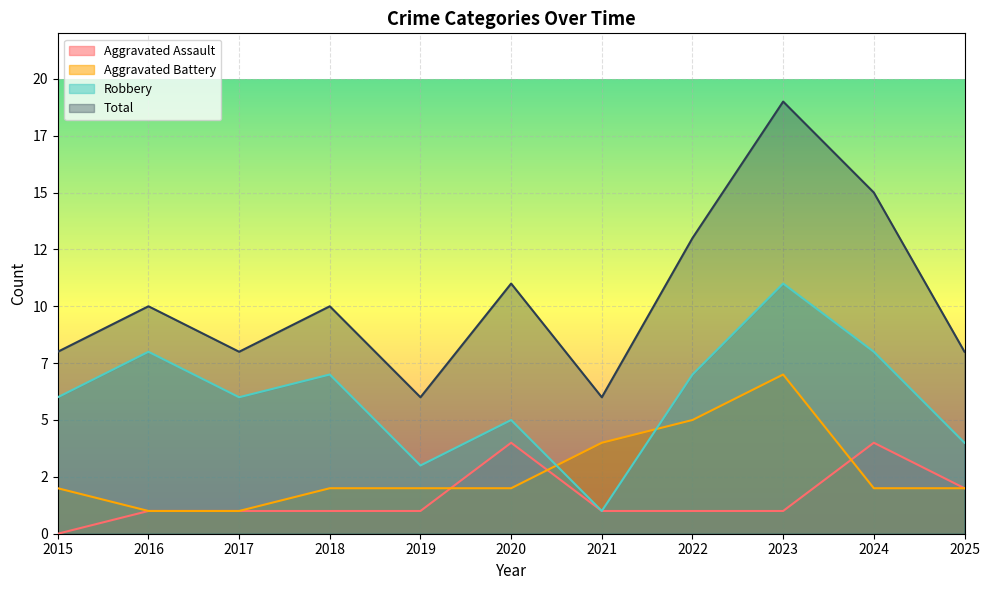

Which series has the widest spread of values?

Total